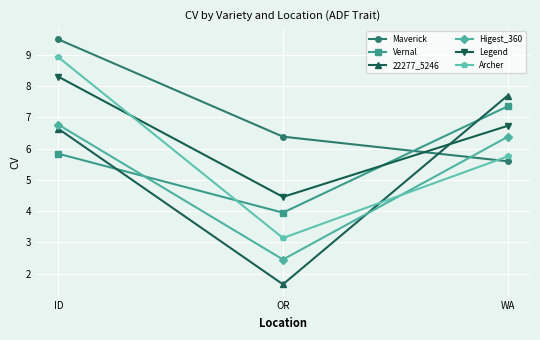

Which series has the largest range (max minus min)?

22277_5246